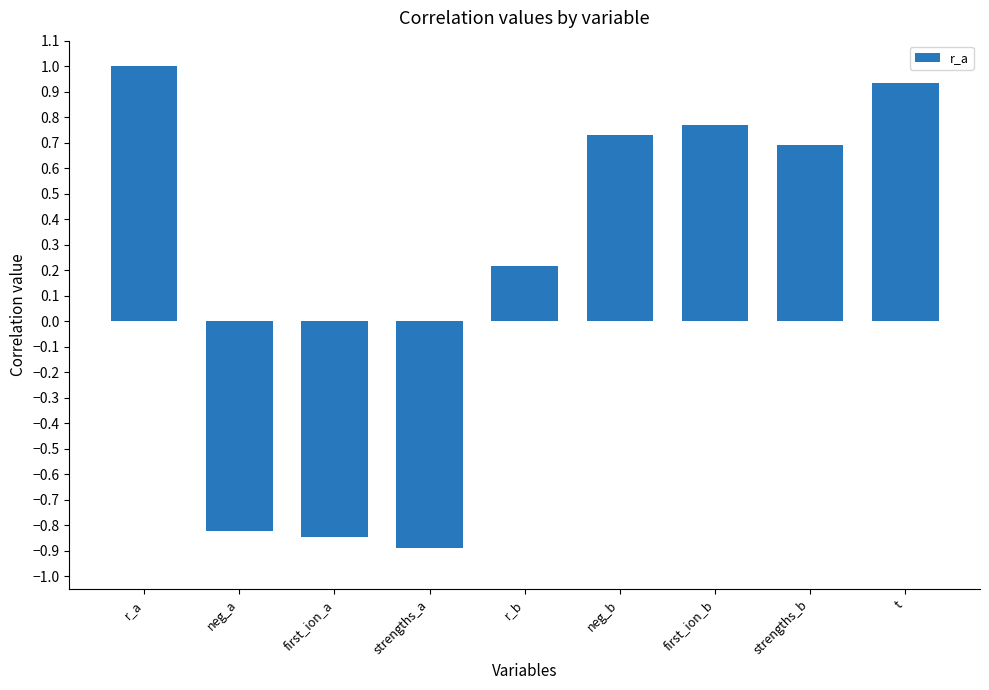

List the labels in order of value, smallest first.

strengths_a, first_ion_a, neg_a, r_b, strengths_b, neg_b, first_ion_b, t, r_a